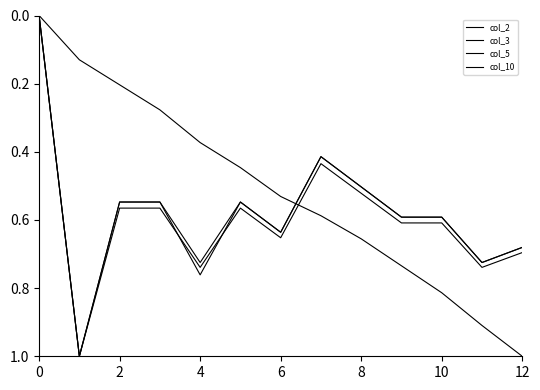

Which series has the largest total across all categories?

col_3